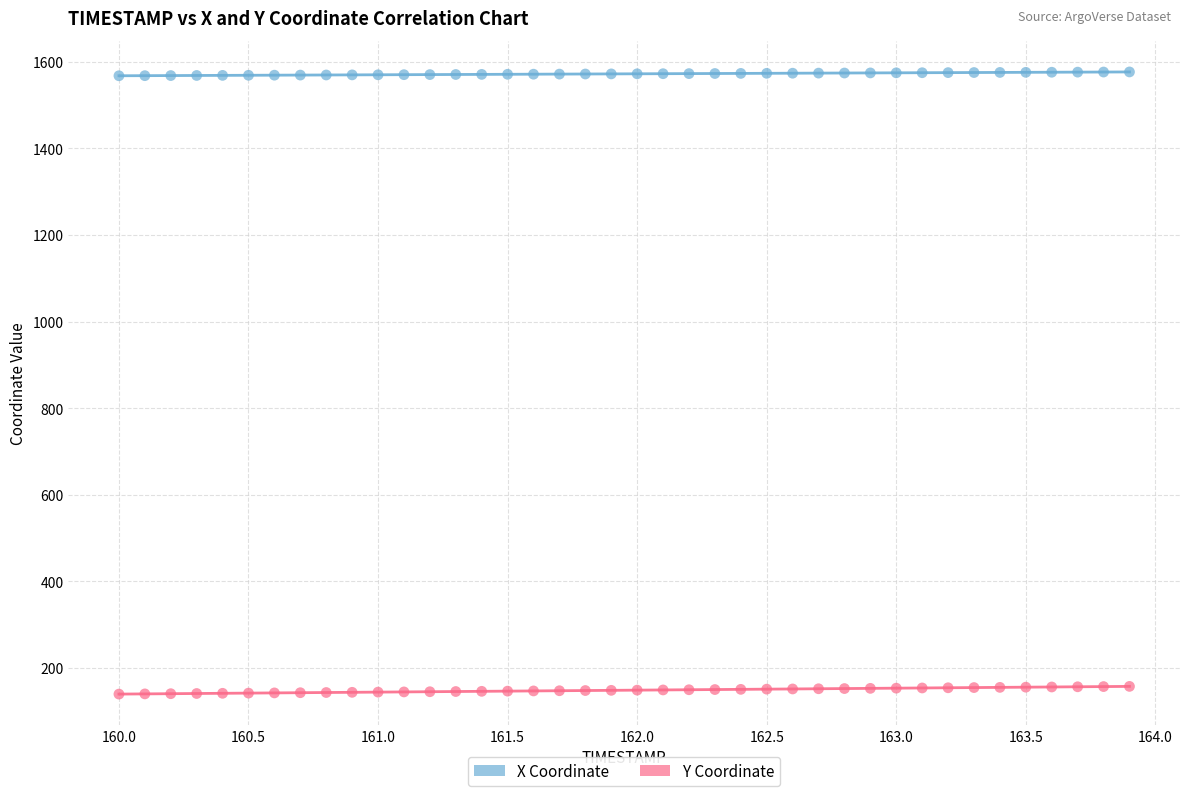

What are all the series names shown in the legend?

X Coordinate, Y Coordinate